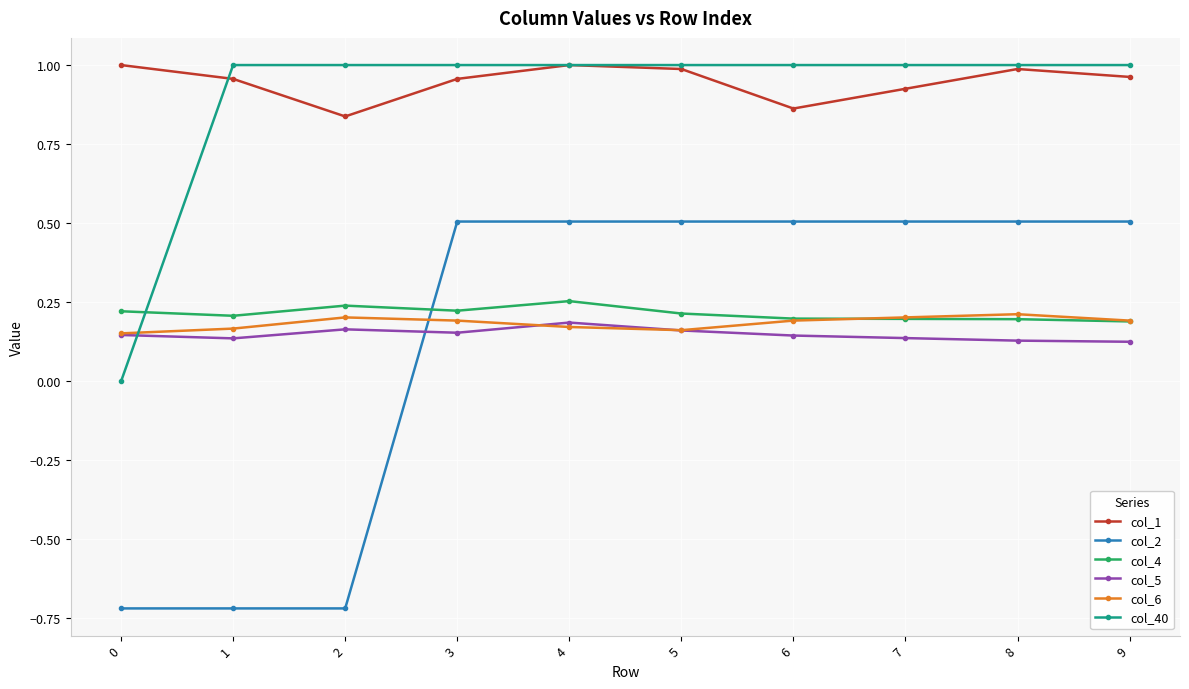

How many categories are shown in the chart?

10